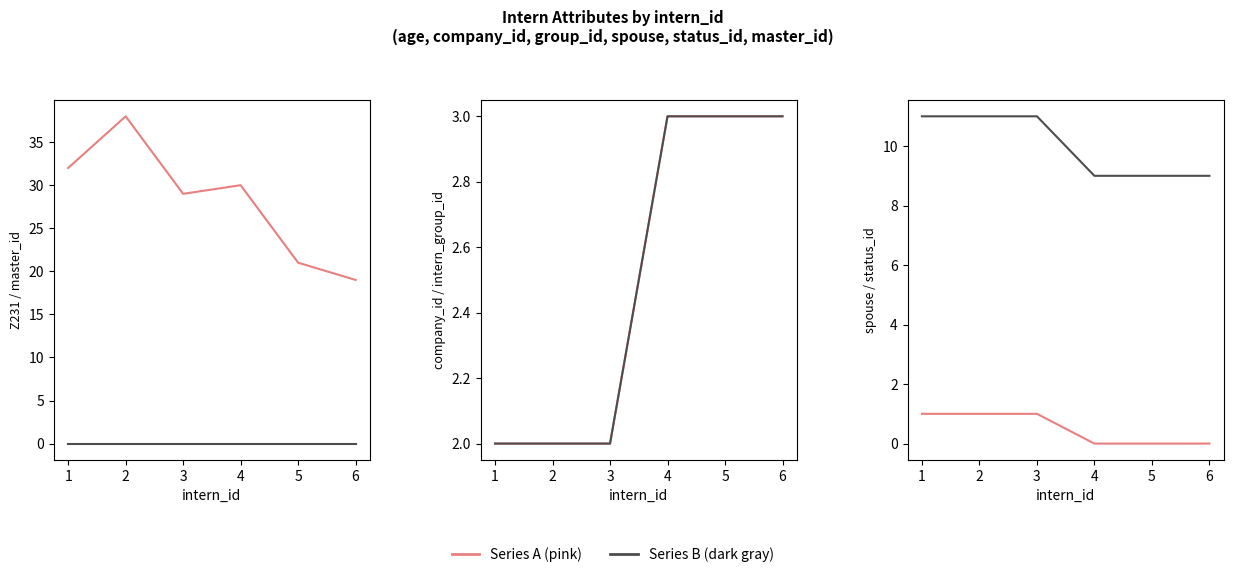

In Z231 (age), how many points are higher than both neighbors (excluding endpoints)?

2